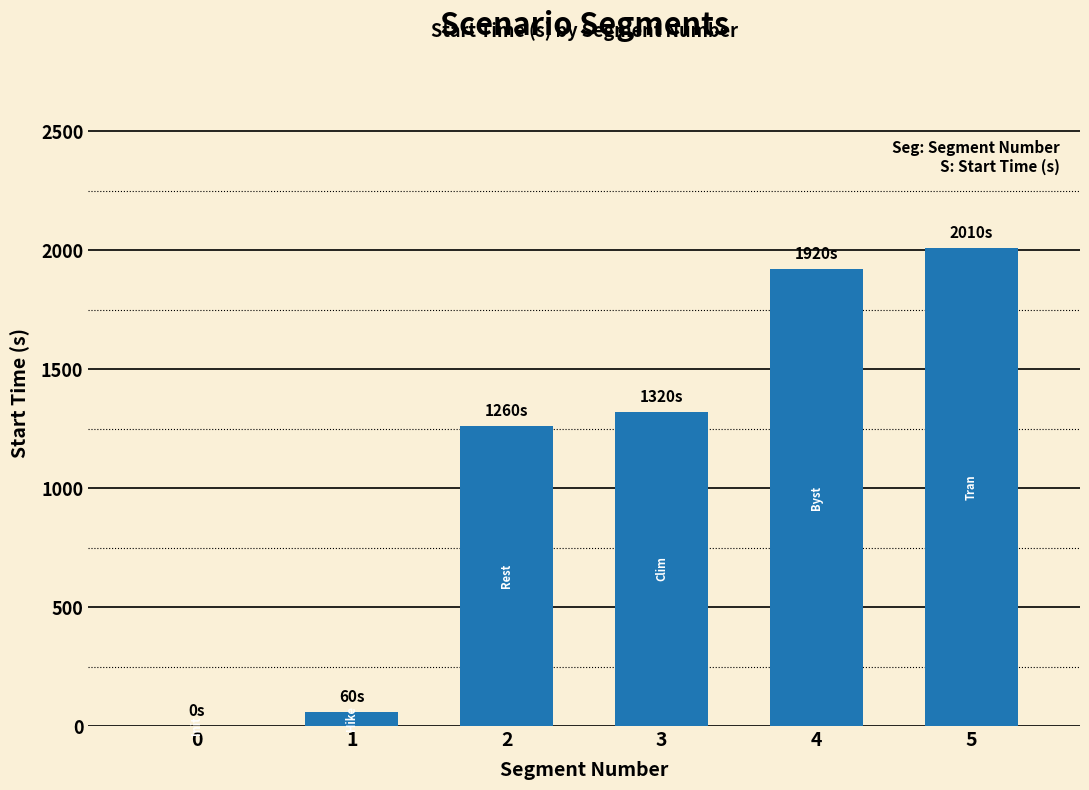

At which category does the chart reach its peak across all series?

5